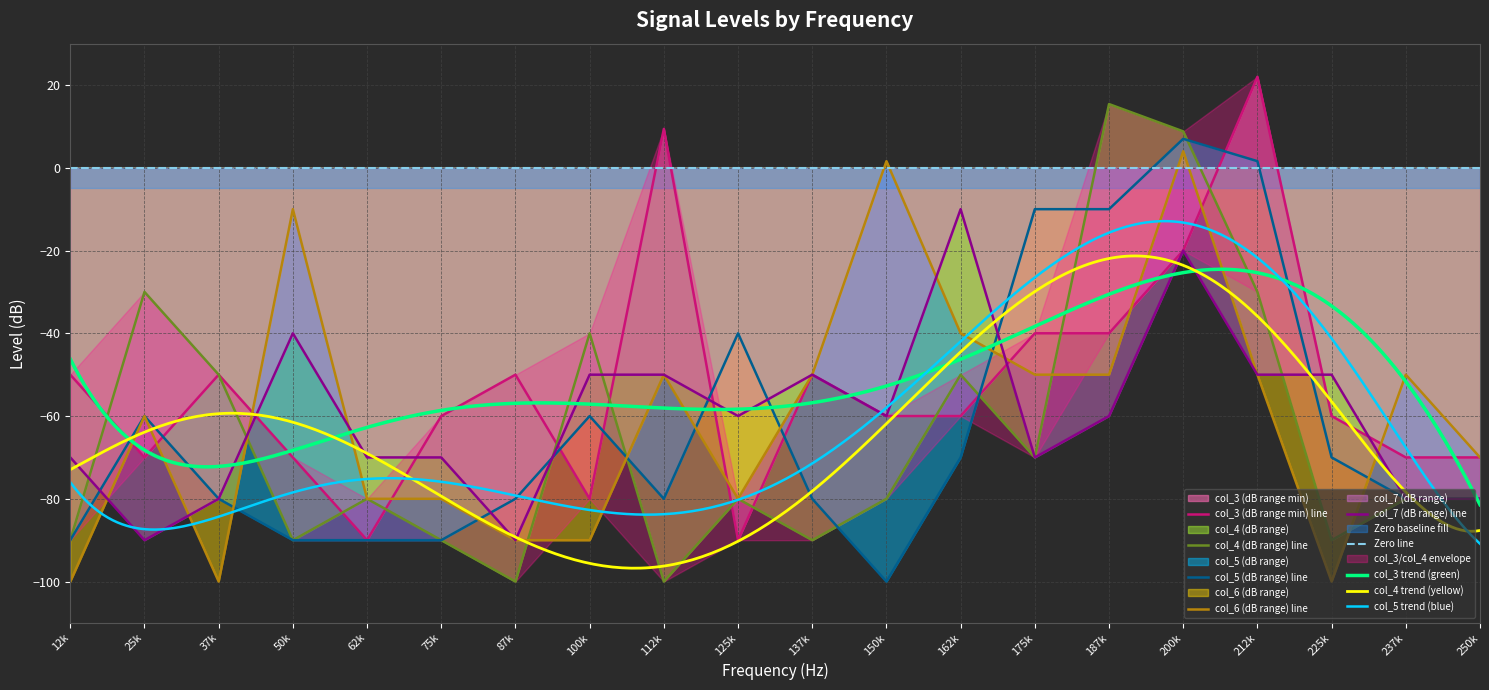

True or false: col_3 has a value of -60.0 at 75k.

True